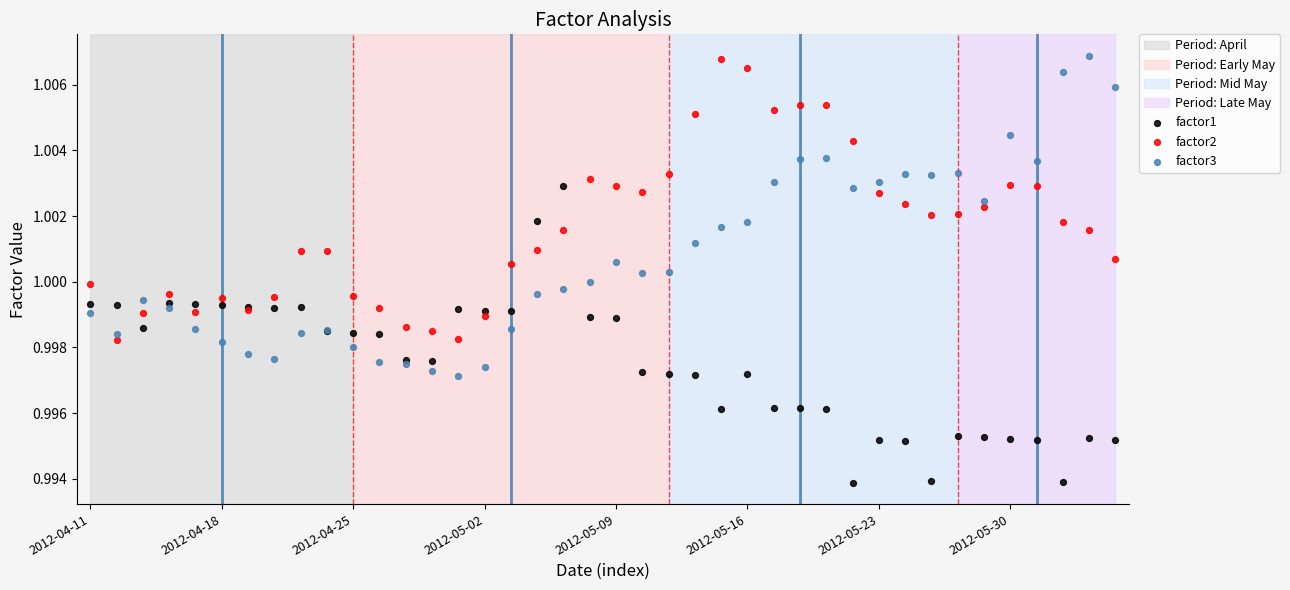

Which series reaches the minimum Y coordinate?

factor1